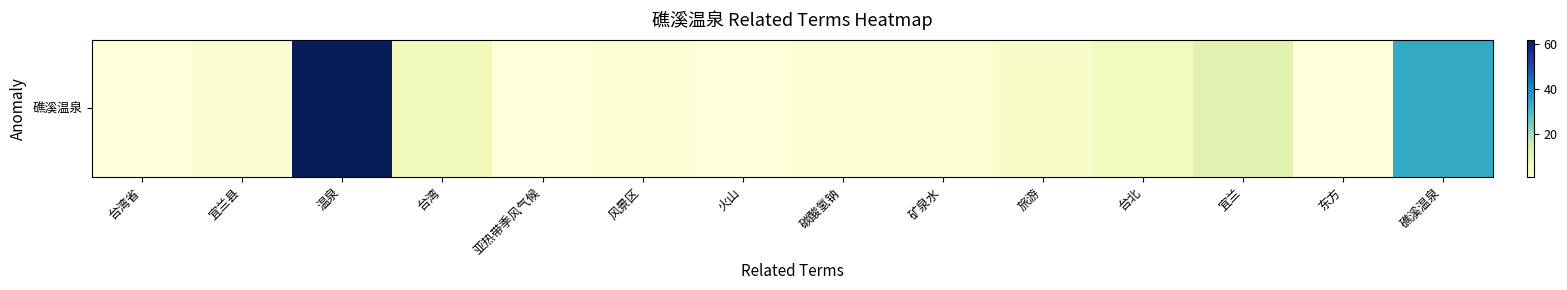

List the labels in order of value, largest first.

温泉, 礁溪温泉, 宜兰, 台湾, 台北, 旅游, 宜兰县, 风景区, 碳酸氢钠, 矿泉水, 台湾省, 亚热带季风气候, 火山, 东方